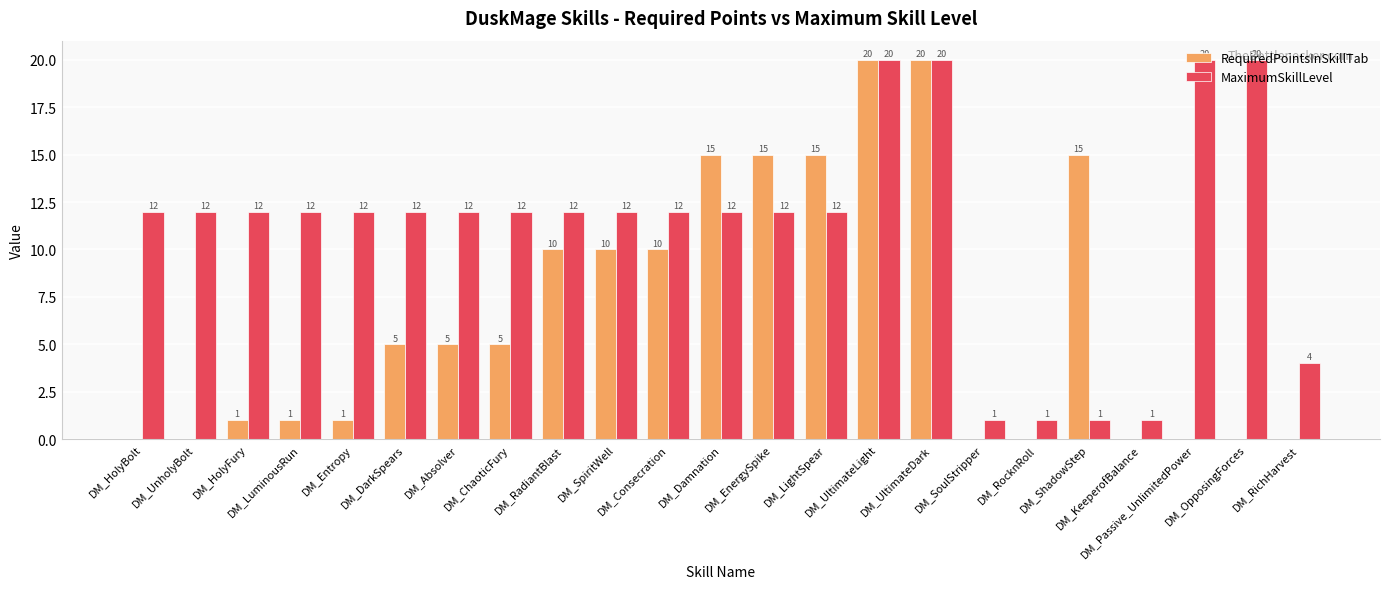

The MaximumSkillLevel series shows 20 at DM_OpposingForces. True or false?

True